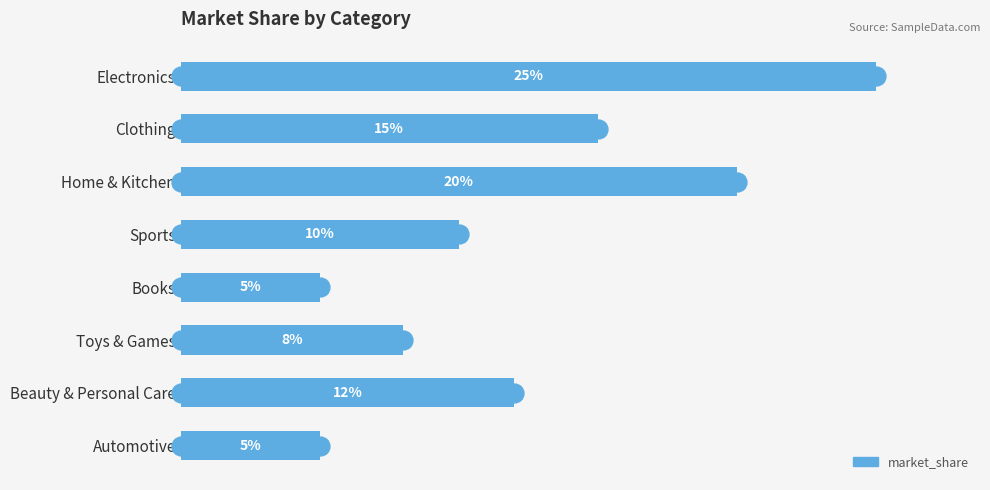

What is the label of the 4th bar from the bottom?

Books